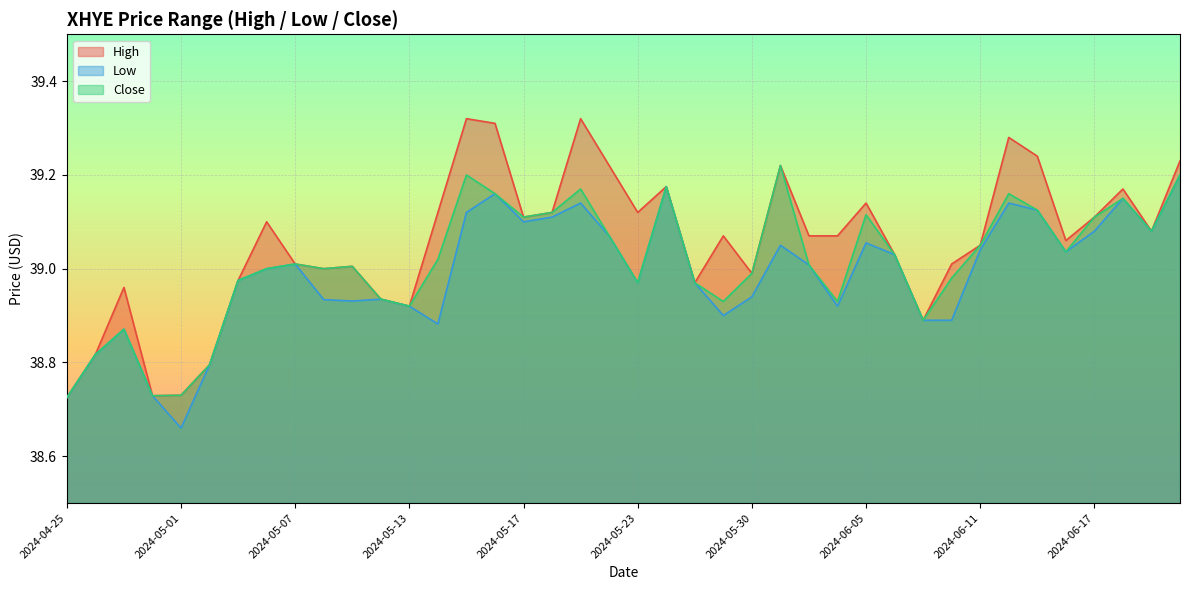

True or false: Low and High cross at least once.

False